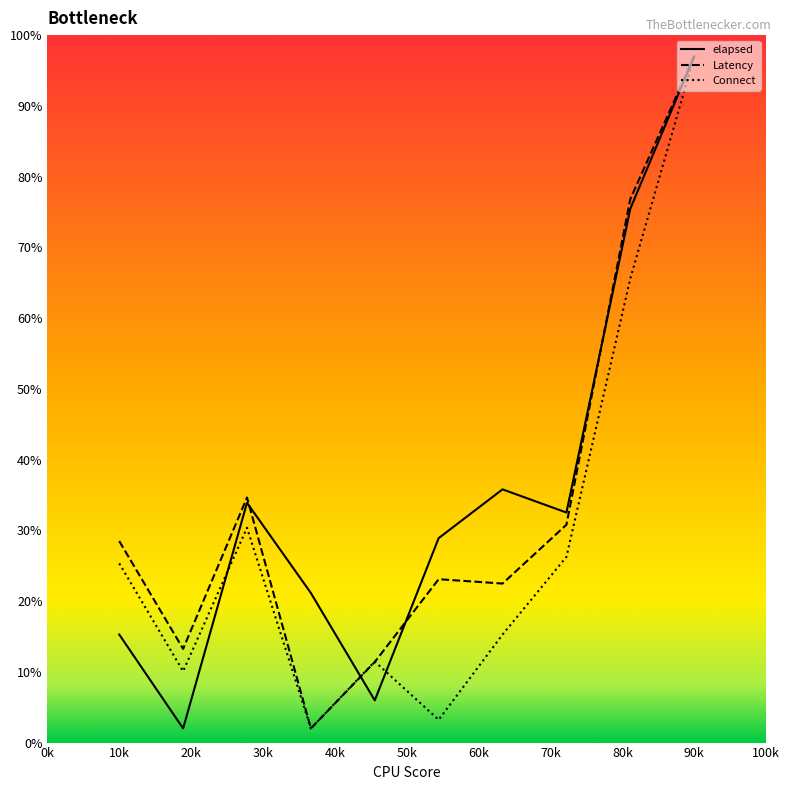

What is the smallest value displayed?

2.0